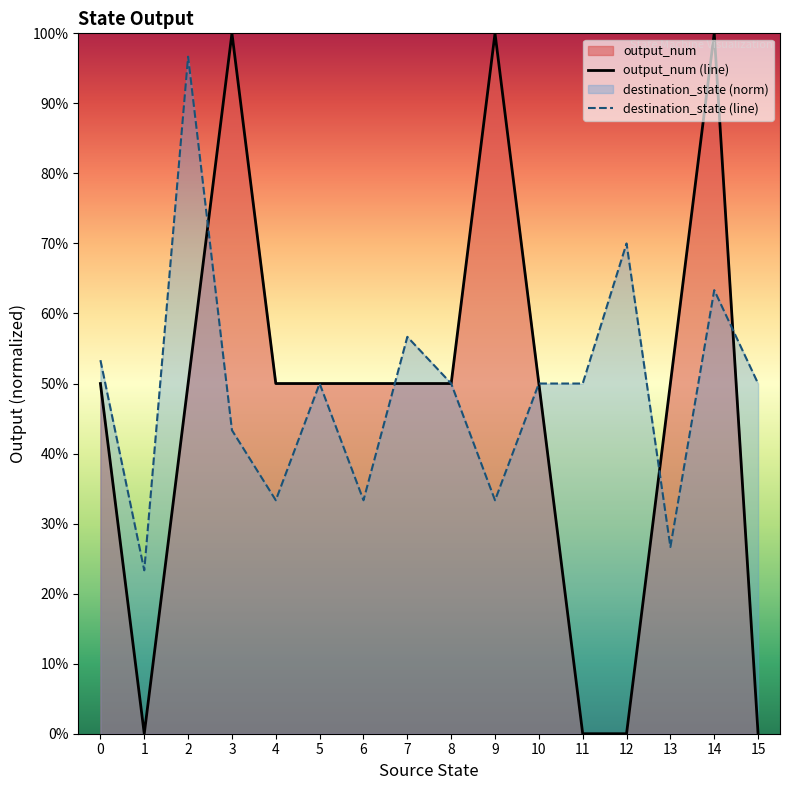

What is the average value of the output_num (line) series?

0.5